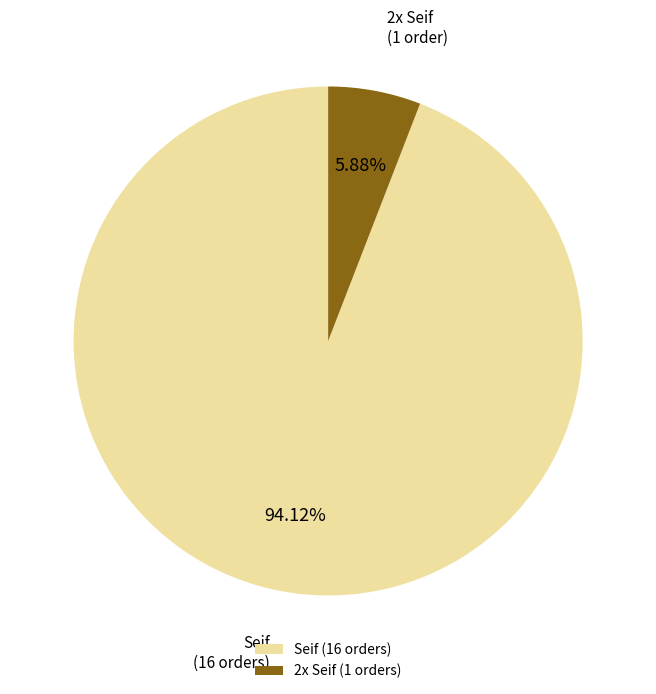

What is the majority slice?

Seif